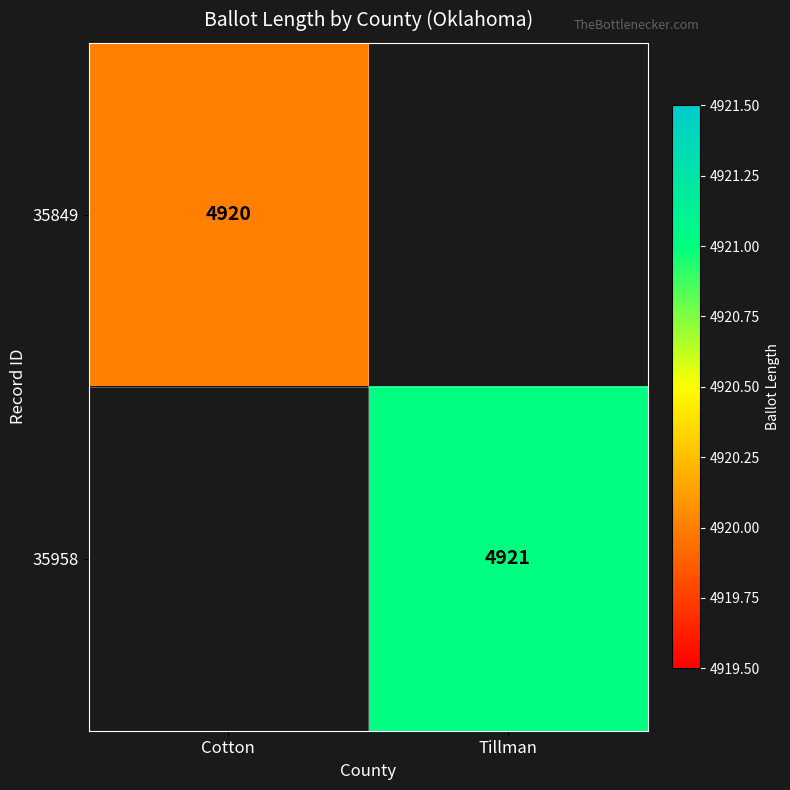

The value of 35958 at Tillman is 7499. True or false?

False